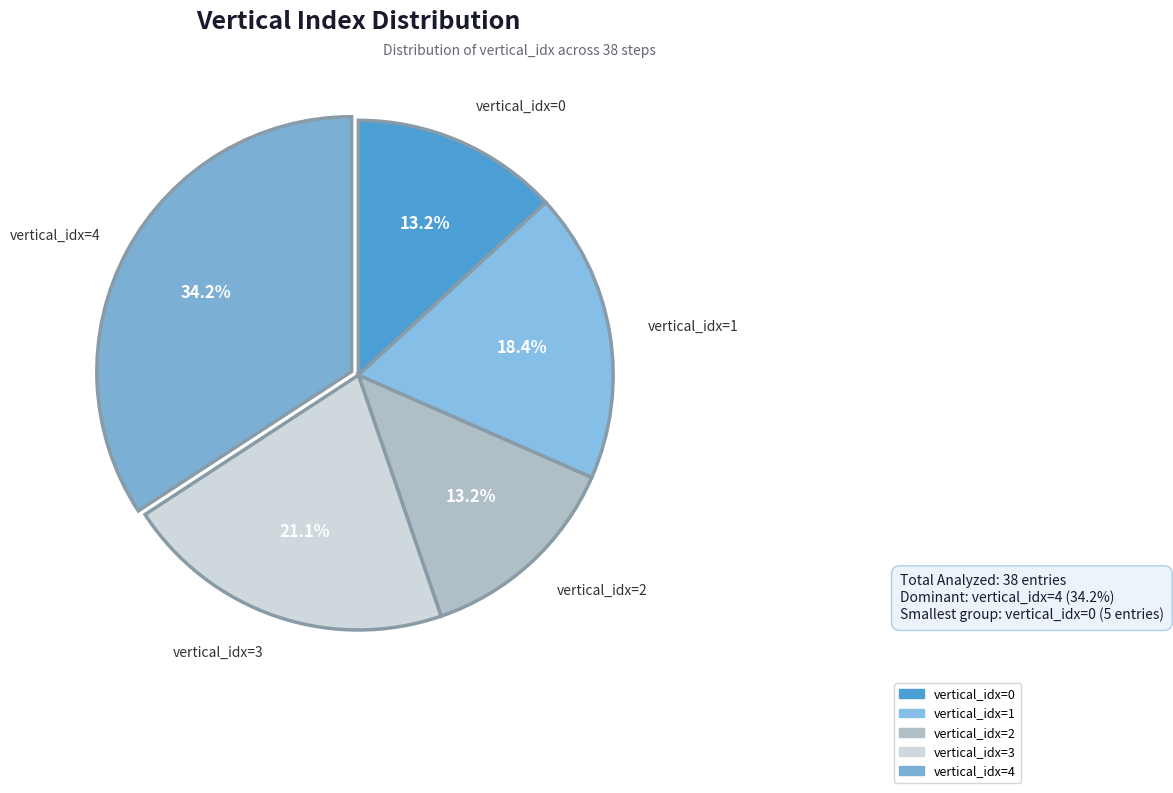

Combined, what portion of the pie is vertical_idx=4 and vertical_idx=0?

47.4%